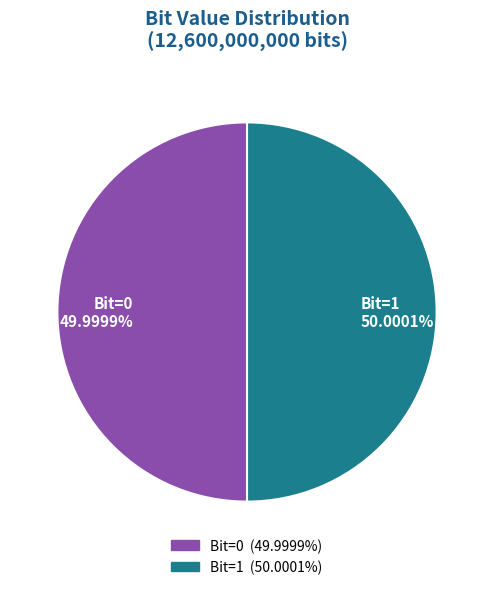

What is the ratio of the value at Bit=1 to the value at Bit=0?

1.0